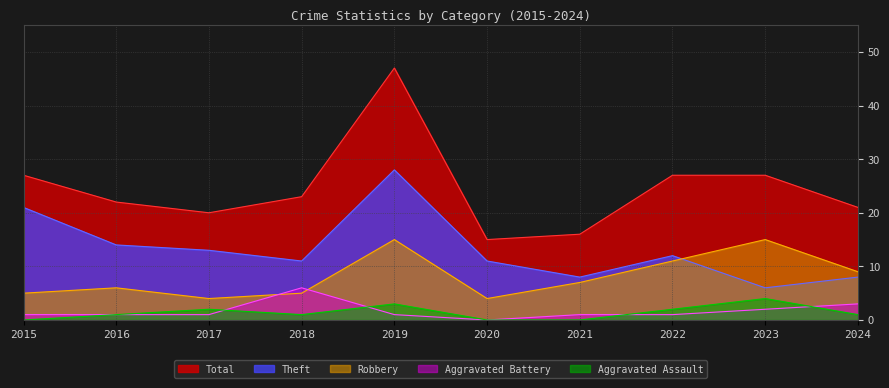

Is it true that Robbery equals 4 at 2020?

True